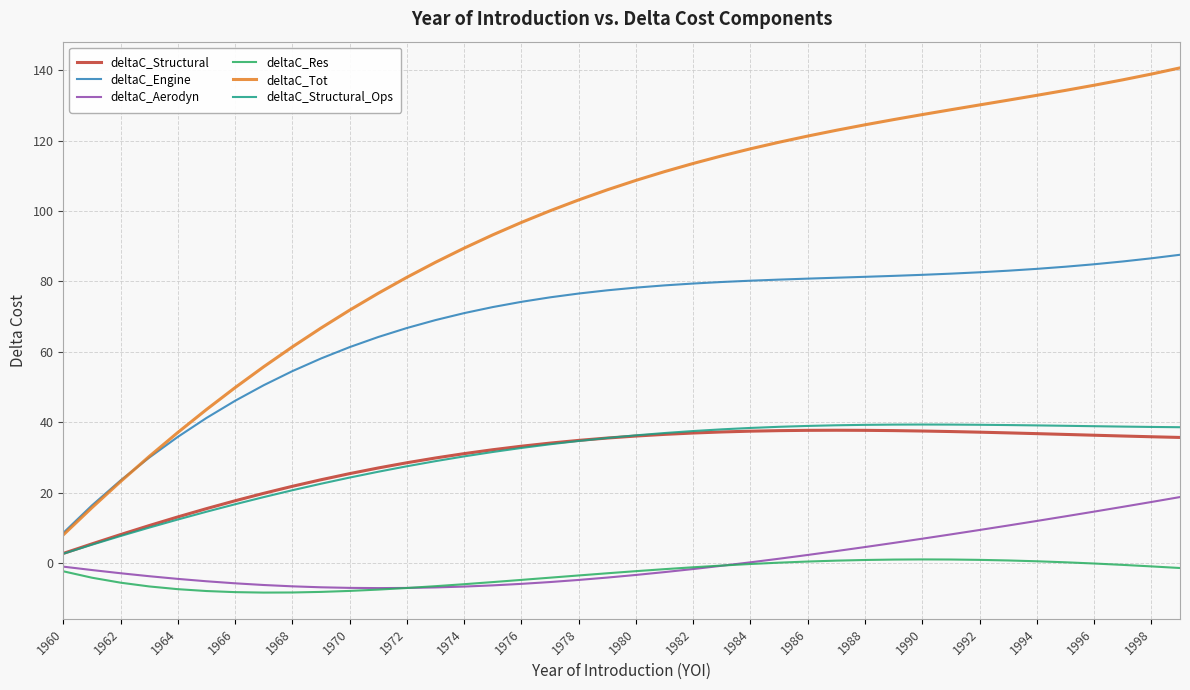

What is the difference between the maximum and minimum values in the deltaC_Structural_Ops series?

36.7